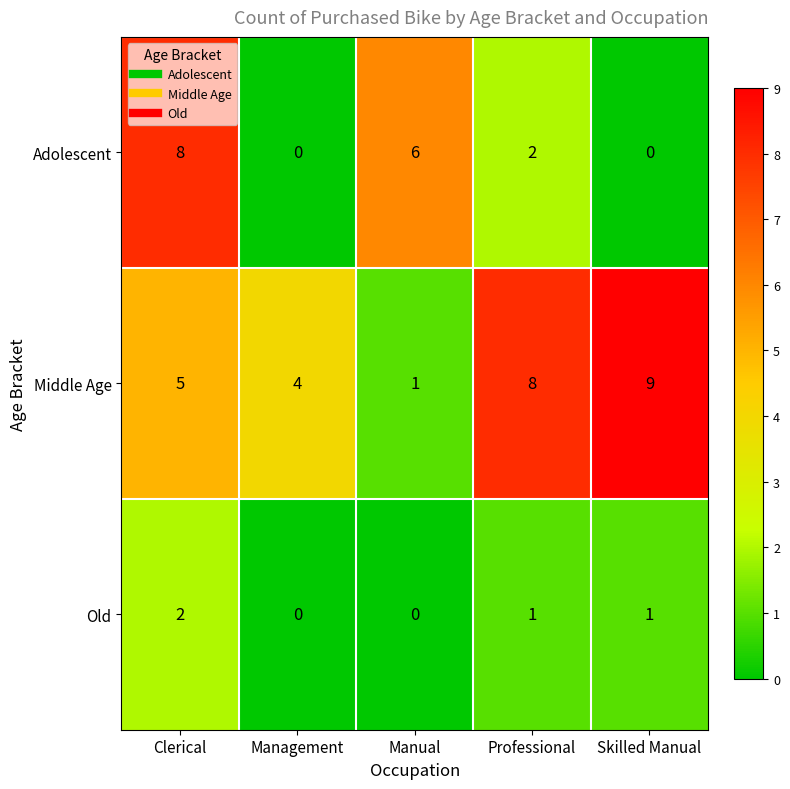

What is the greatest value displayed?

9